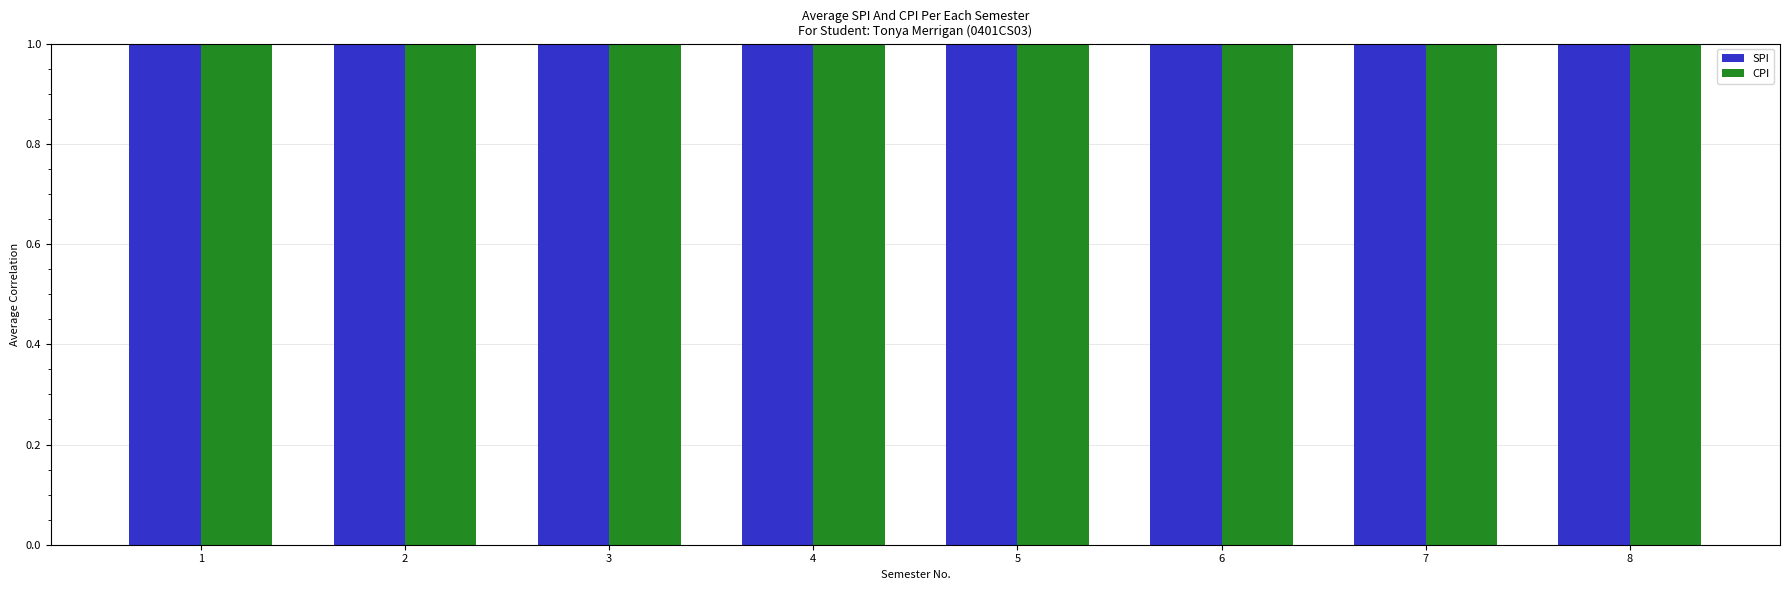

Are the bars horizontal?

No